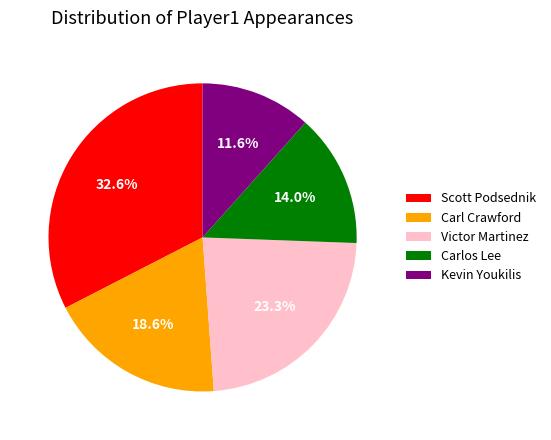

Does Scott Podsednik account for over 50% of the chart?

No